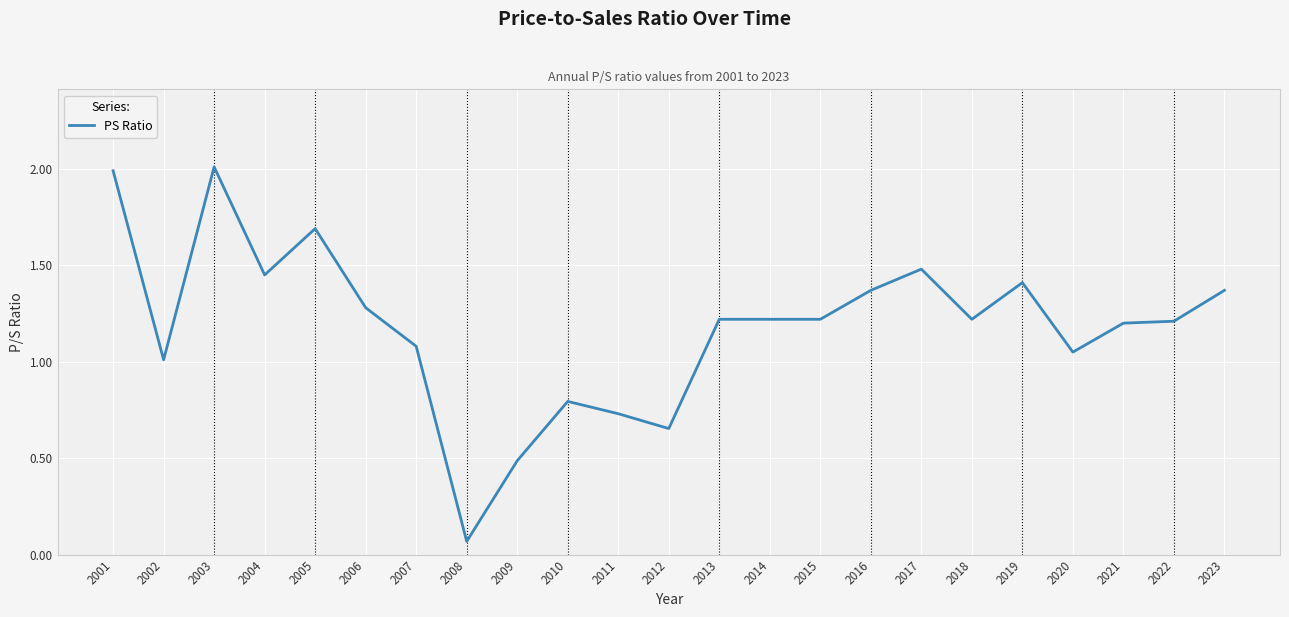

What is the ratio of the value at 2010 to the value at 2002?

0.8